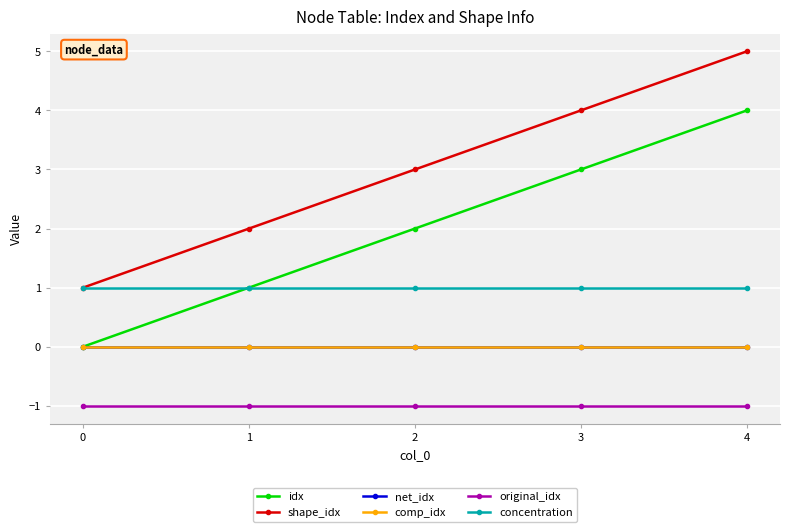

True or false: idx and net_idx cross at least once.

False